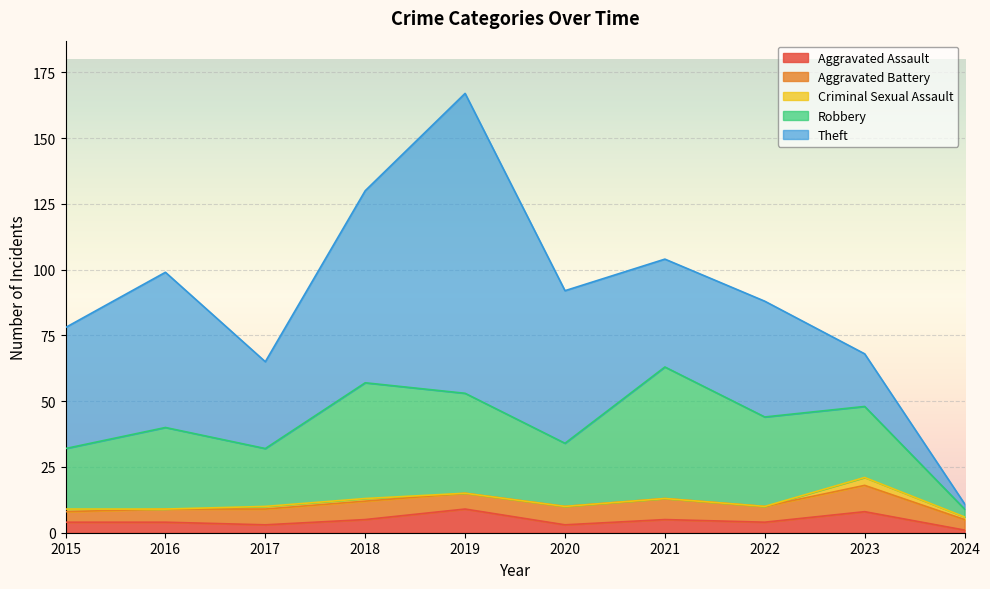

List the labels in order of Aggravated Assault value, largest first.

2019, 2023, 2018, 2021, 2015, 2016, 2022, 2017, 2020, 2024